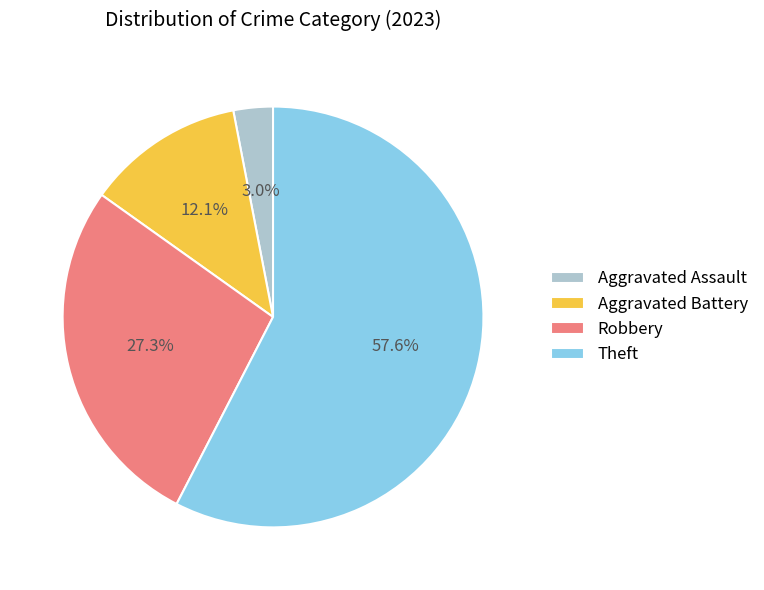

Count the number of slices in the pie.

4